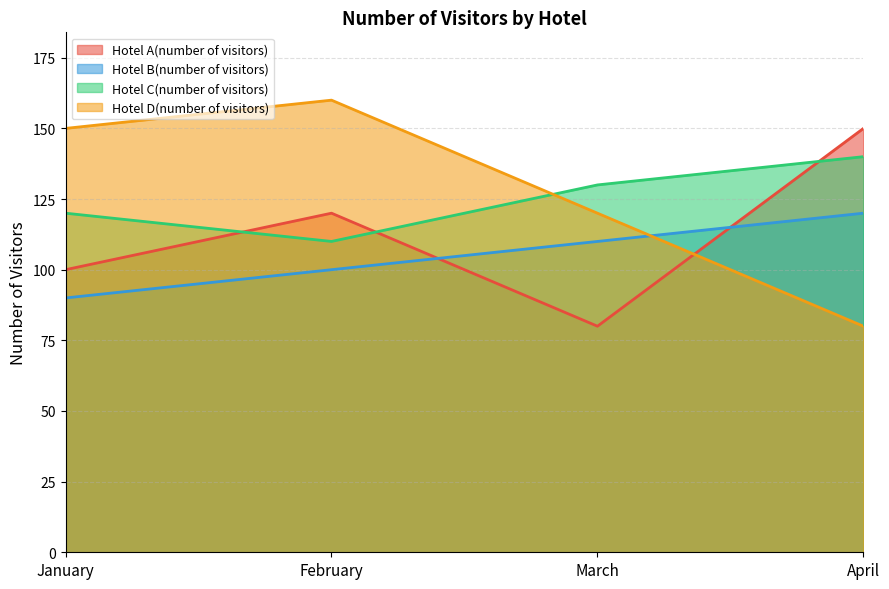

The Hotel A(number of visitors) series shows 120 at February. True or false?

True